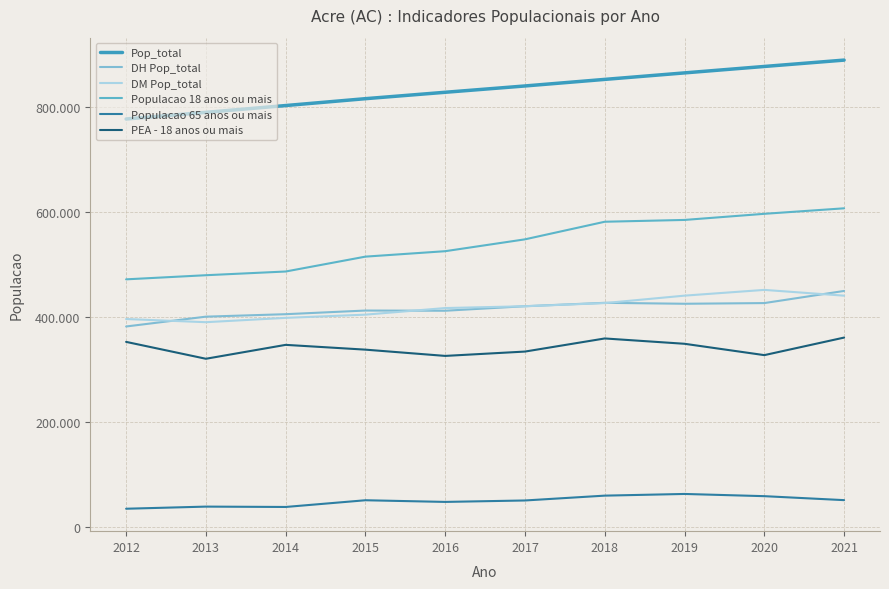

Which has a higher value, 2021 or 2013?

2021